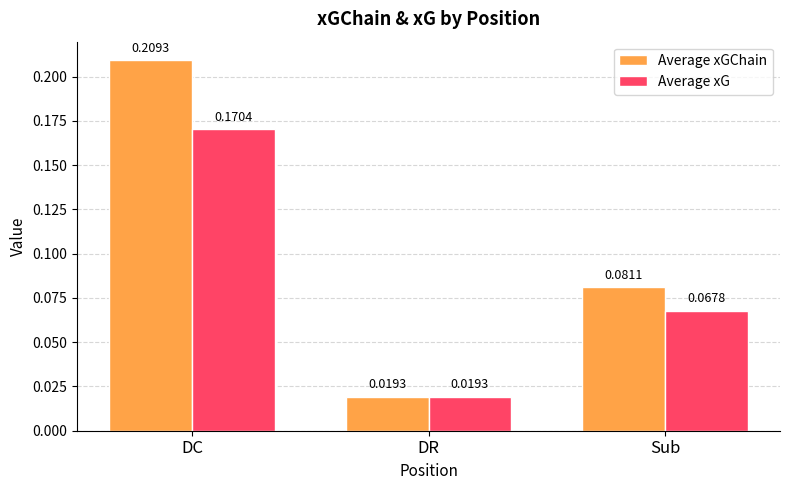

At which label does Average xG reach its minimum?

DR